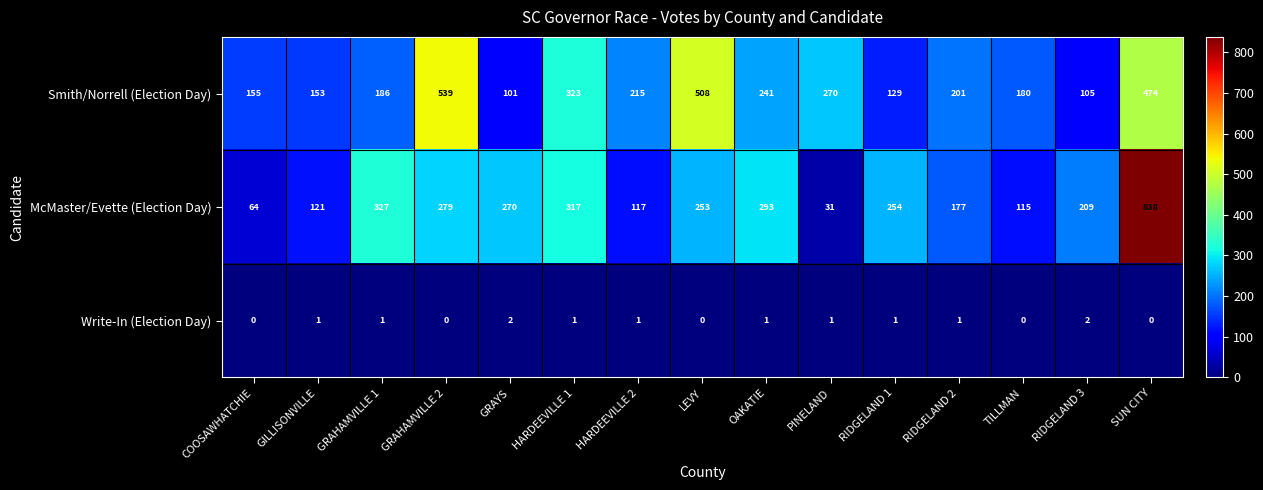

The value of McMaster/Evette (Election Day) at HARDEEVILLE 2 is 177. True or false?

False